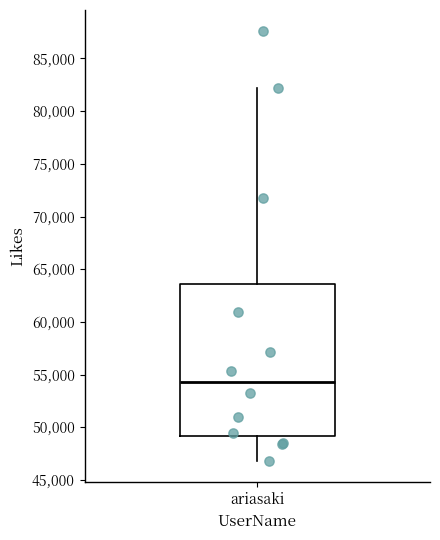

Read this box plot against the y-axis: the position of the median line, the range covered by the box, and the ends of both whiskers. The values are not printed on the chart, so give them approximately, as read against the axis.

median 54500, box 49000 to 63500, whiskers 47000 to 82000